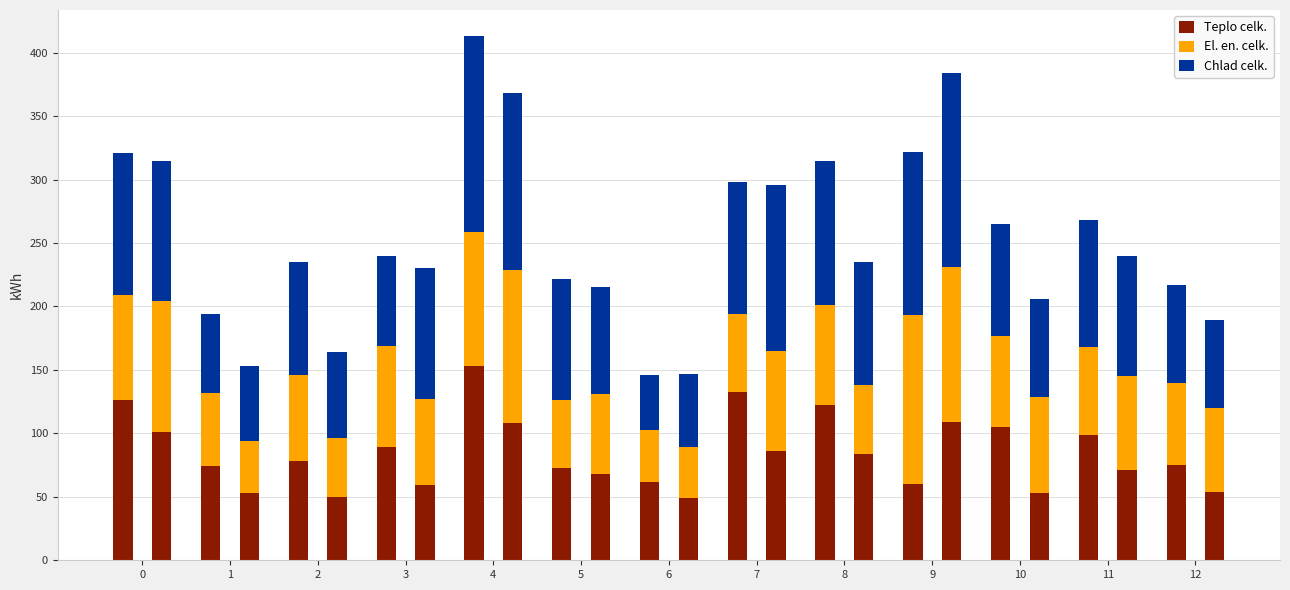

Is the value of Chlad celk. at 7 greater than the value of El. en. celk. at 9?

No